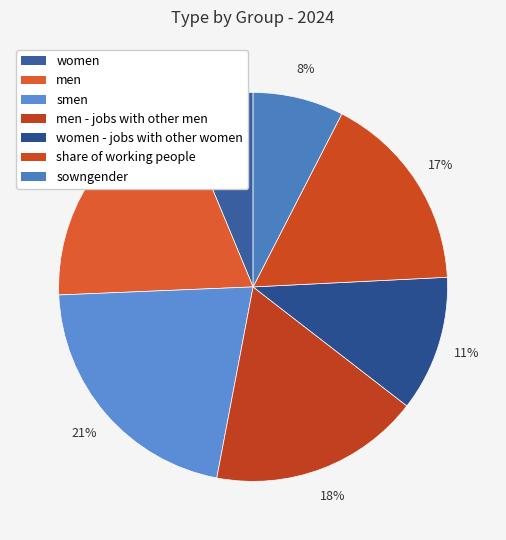

How many slices are in this pie chart?

7